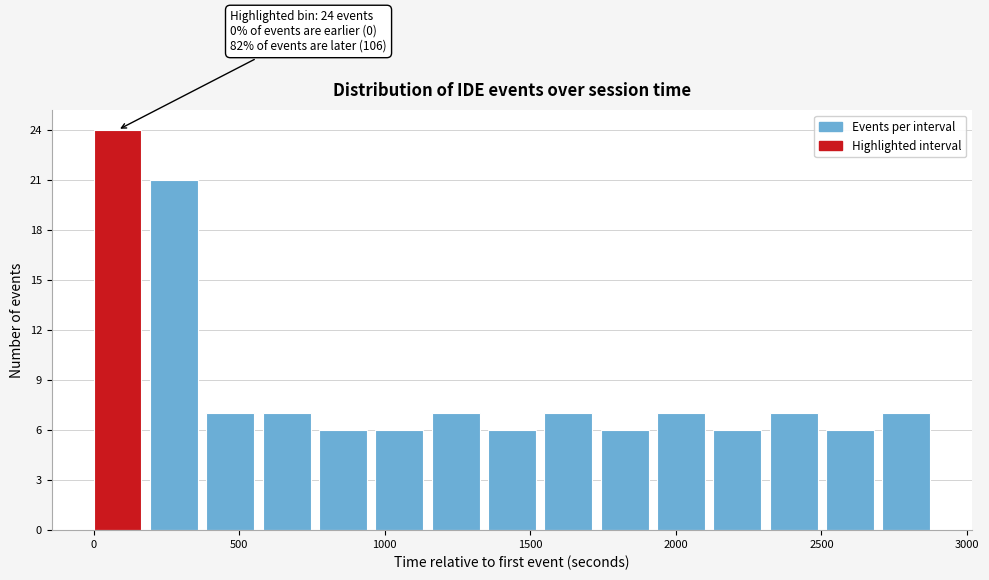

Around what value on the x-axis is the tallest bar? Give the approximate position of its centre, as read against the axis.

100